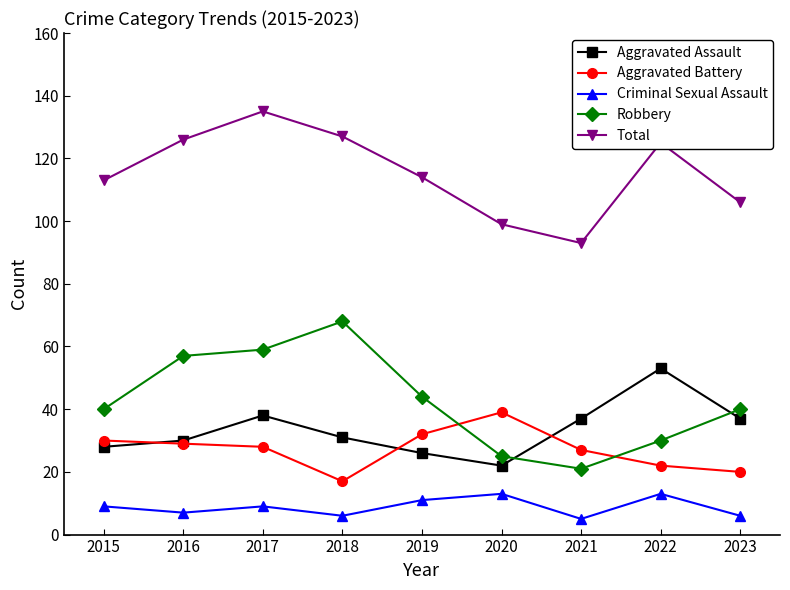

Which category has the lowest value in the Total series?

2021